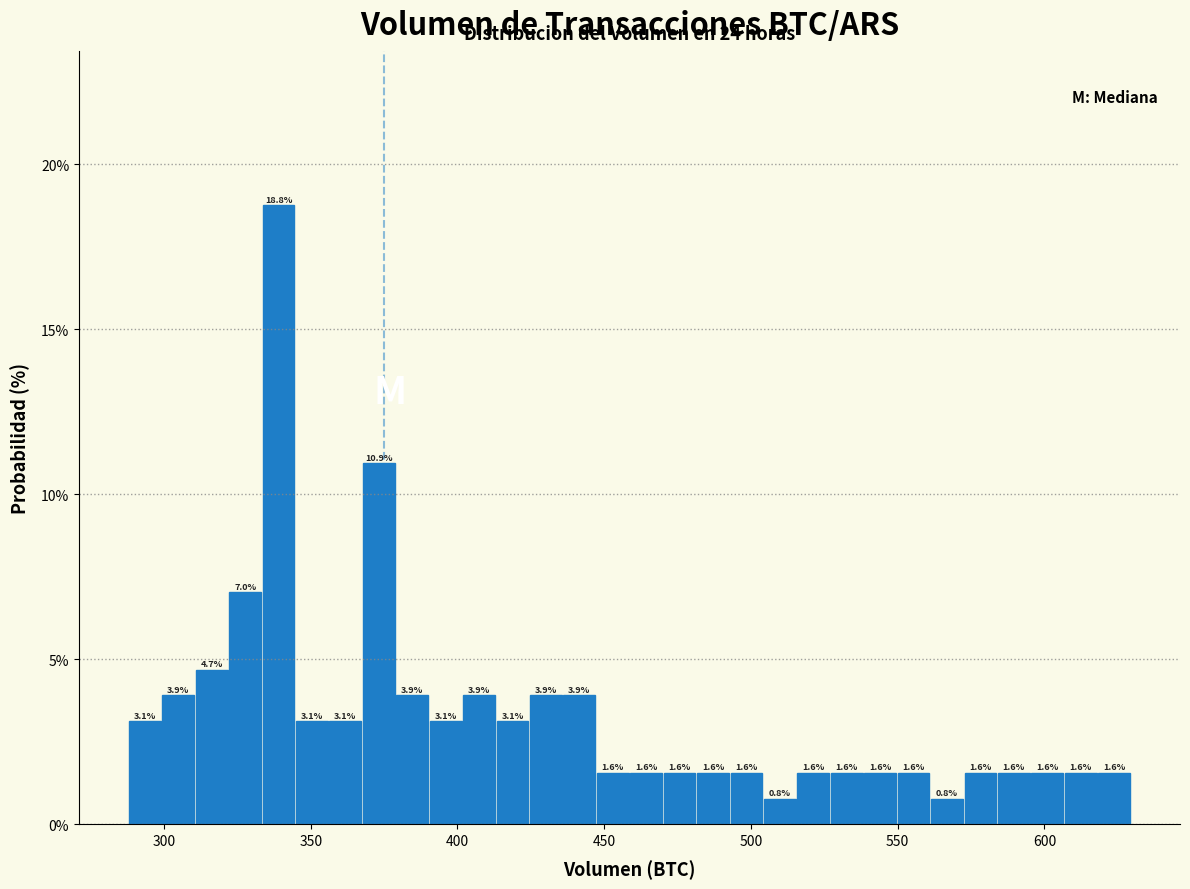

Read against the x-axis, roughly where is the centre of the tallest bar?

340